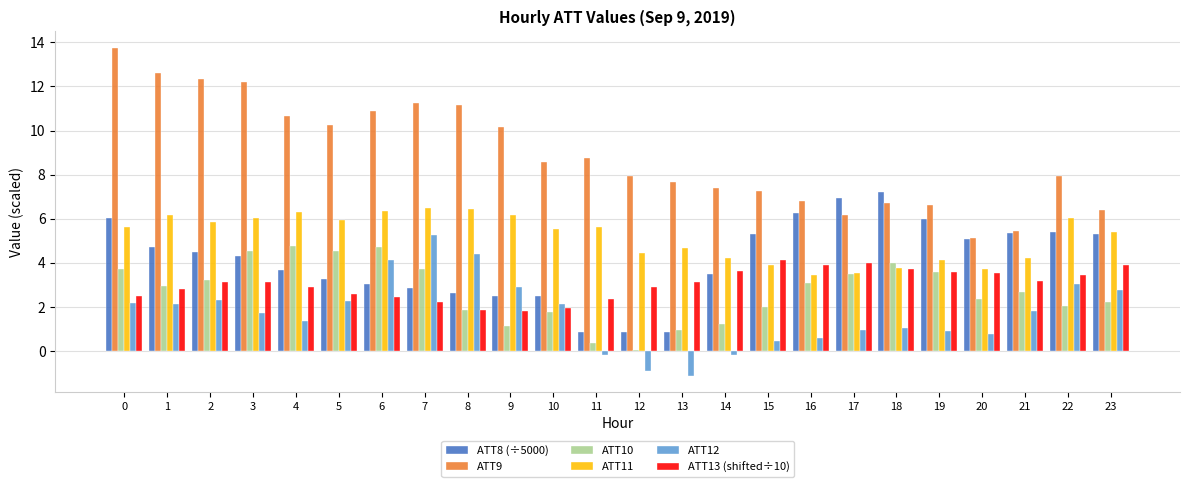

How many bars are there in total?

144